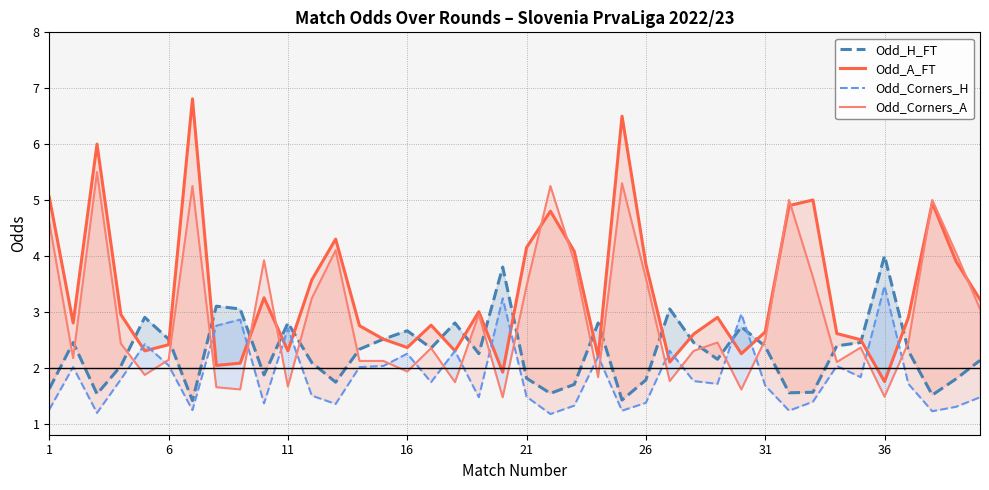

At how many categories does at least one series exceed 1?

40